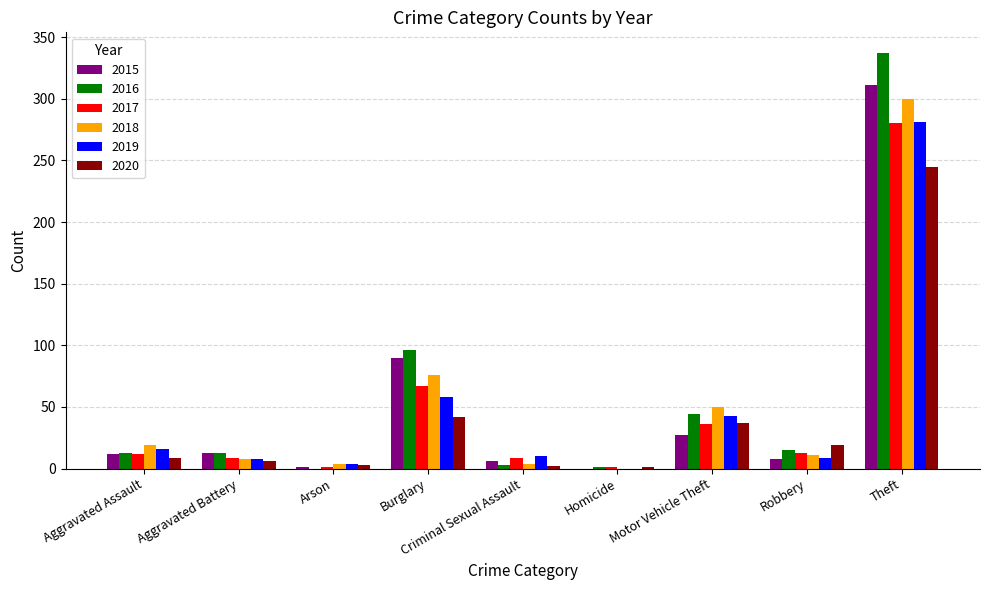

Count the number of data series in this chart.

6